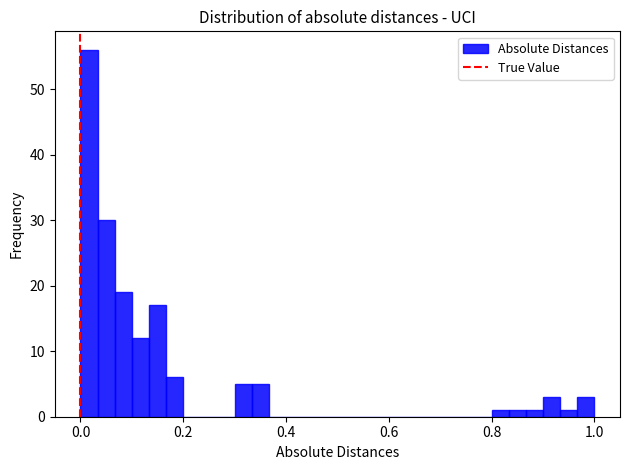

Around what value on the x-axis is the tallest bar? Give the approximate position of its centre, as read against the axis.

0.02